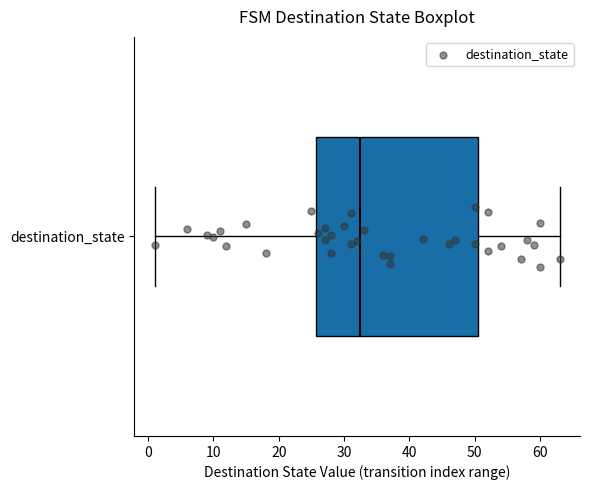

Where does the right whisker of the box for destination_state end on the x-axis? The values are not printed on the chart, so give them approximately, as read against the axis.

63